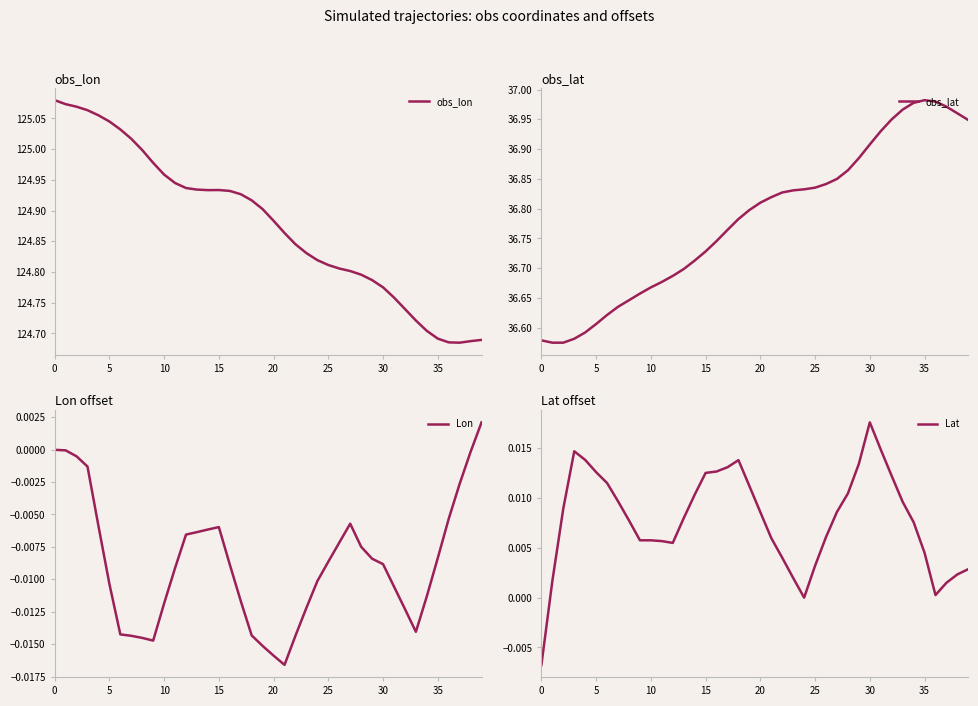

The value of Lon at 0 is -0.0. True or false?

True